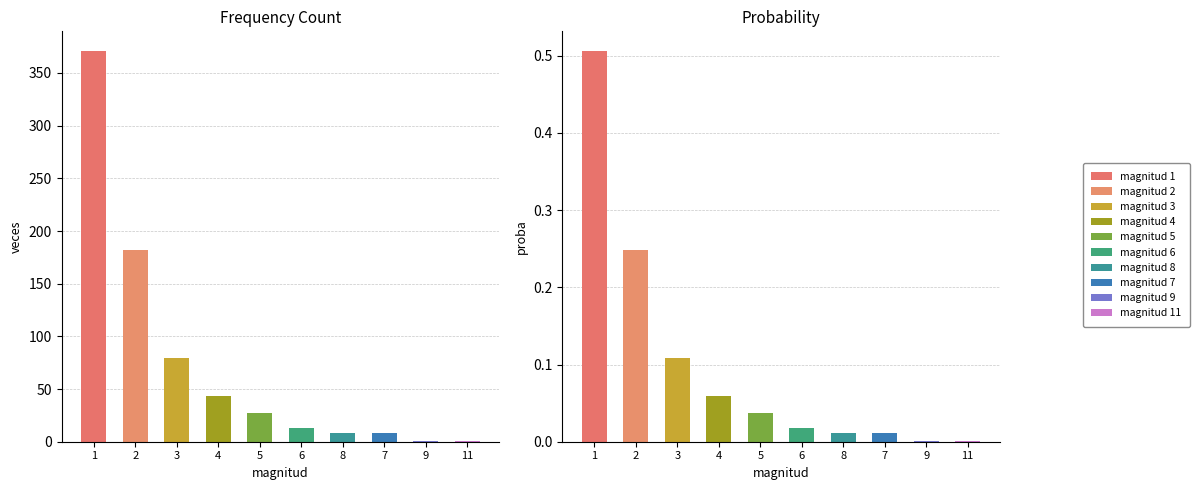

List the series in order of their peak value, lowest first.

proba, veces